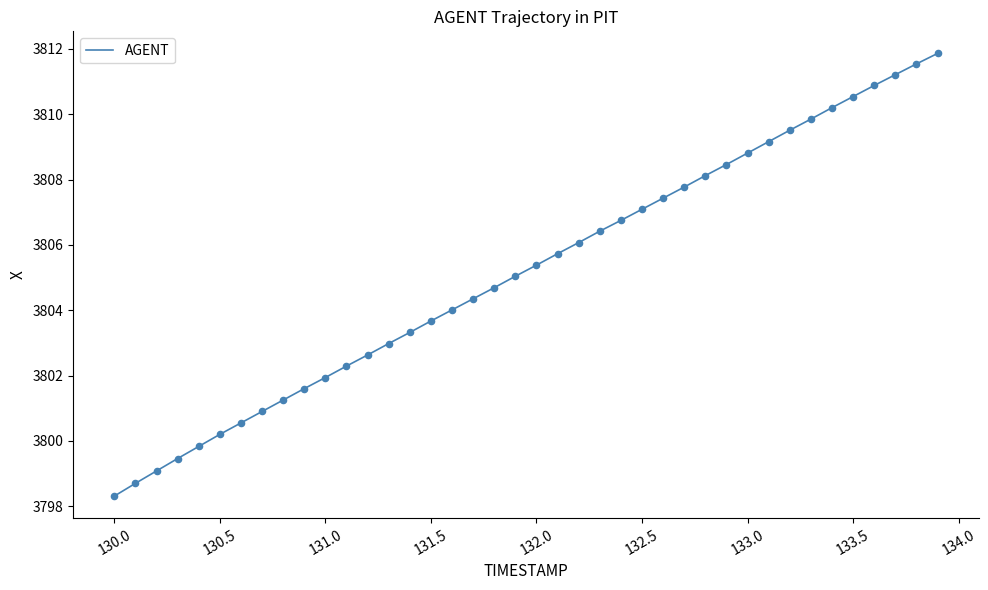

What is the maximum value shown in the chart?

3811.9